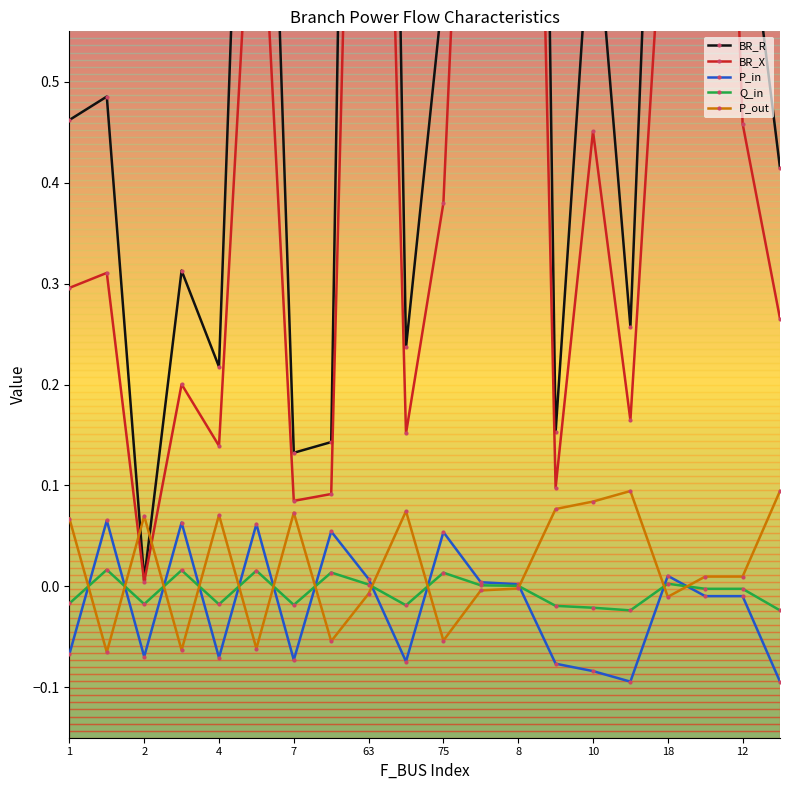

The value of P_in at 11 is 0.0. True or false?

False